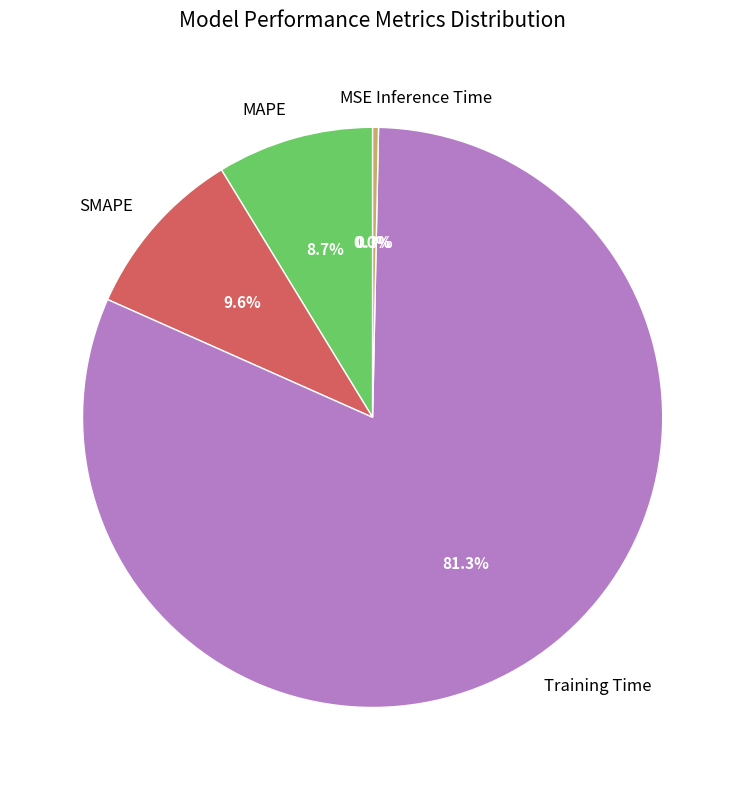

Does any single category account for the majority?

Yes